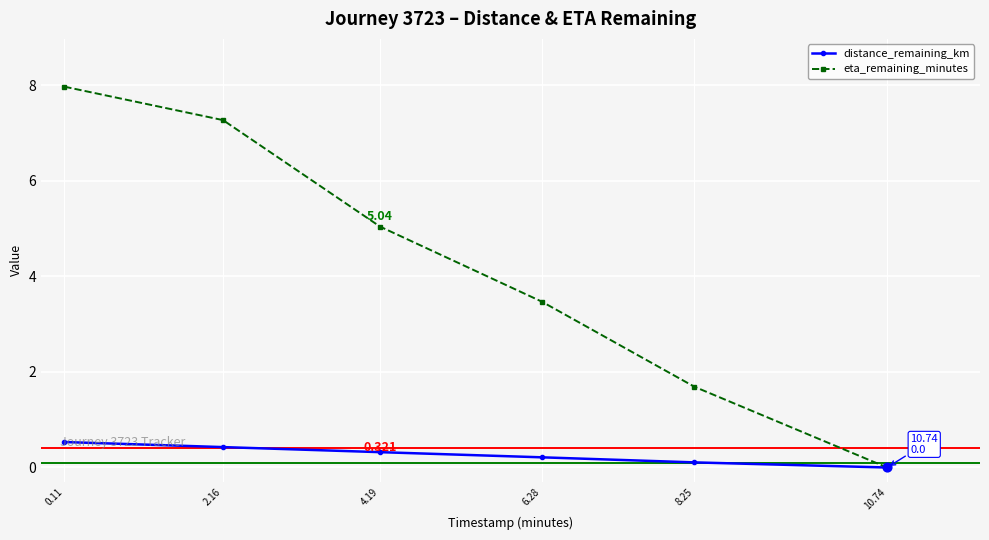

Which series has the widest spread of values?

eta_remaining_minutes